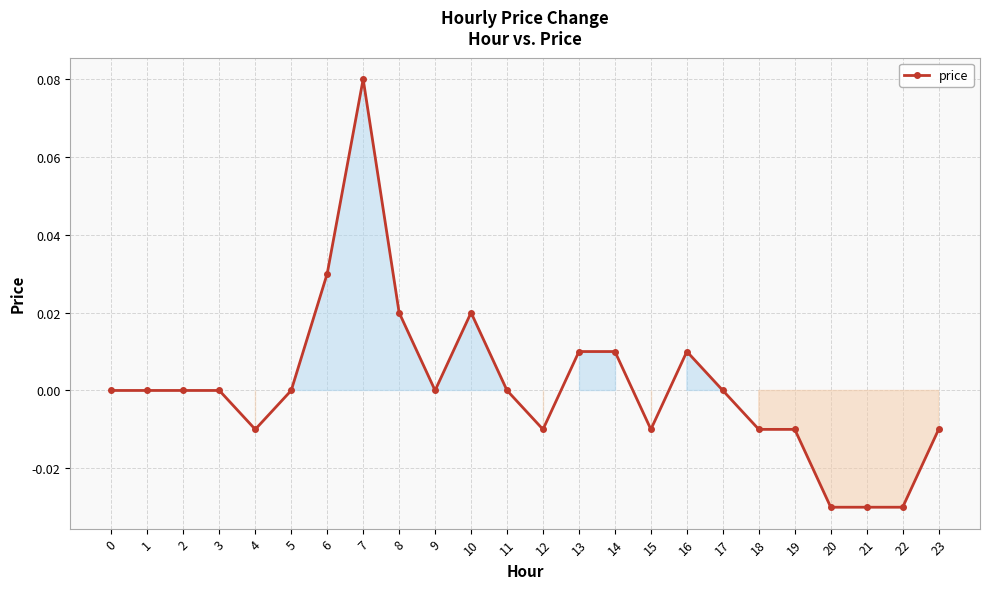

Is it true that the value at 11 is 0.0?

True